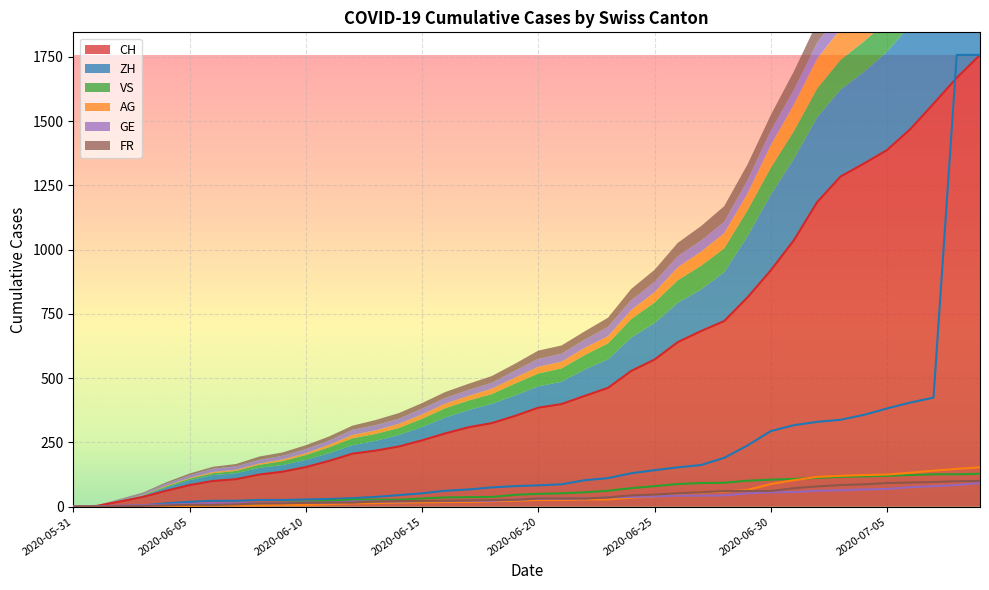

What is the label of the 3rd point from the right?

2020-07-07